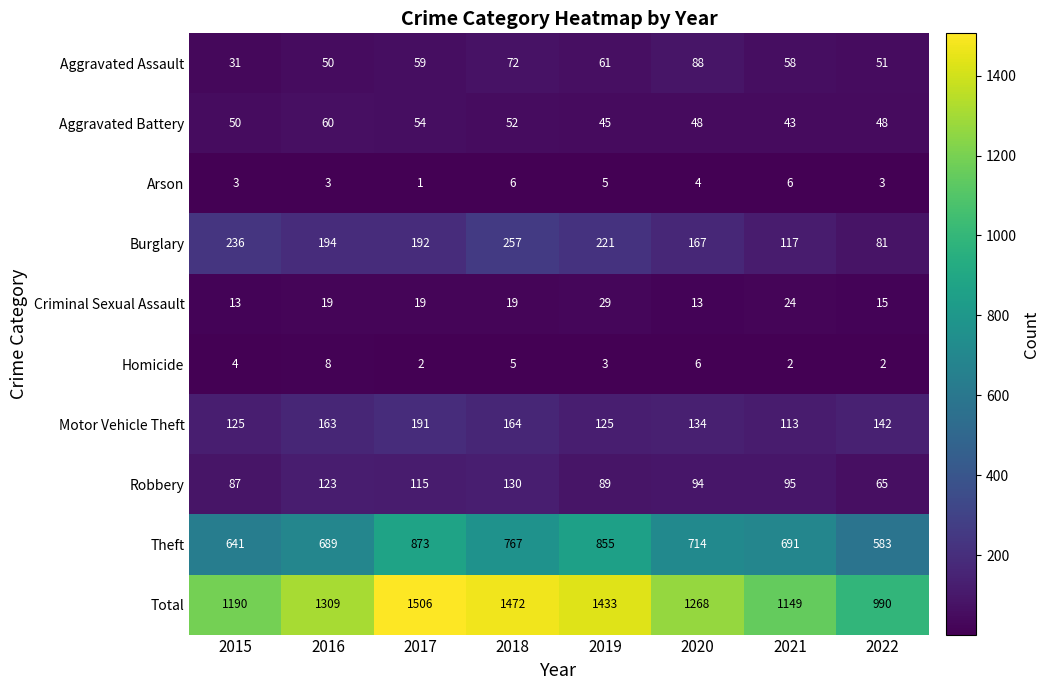

How many series are shown in this chart?

10